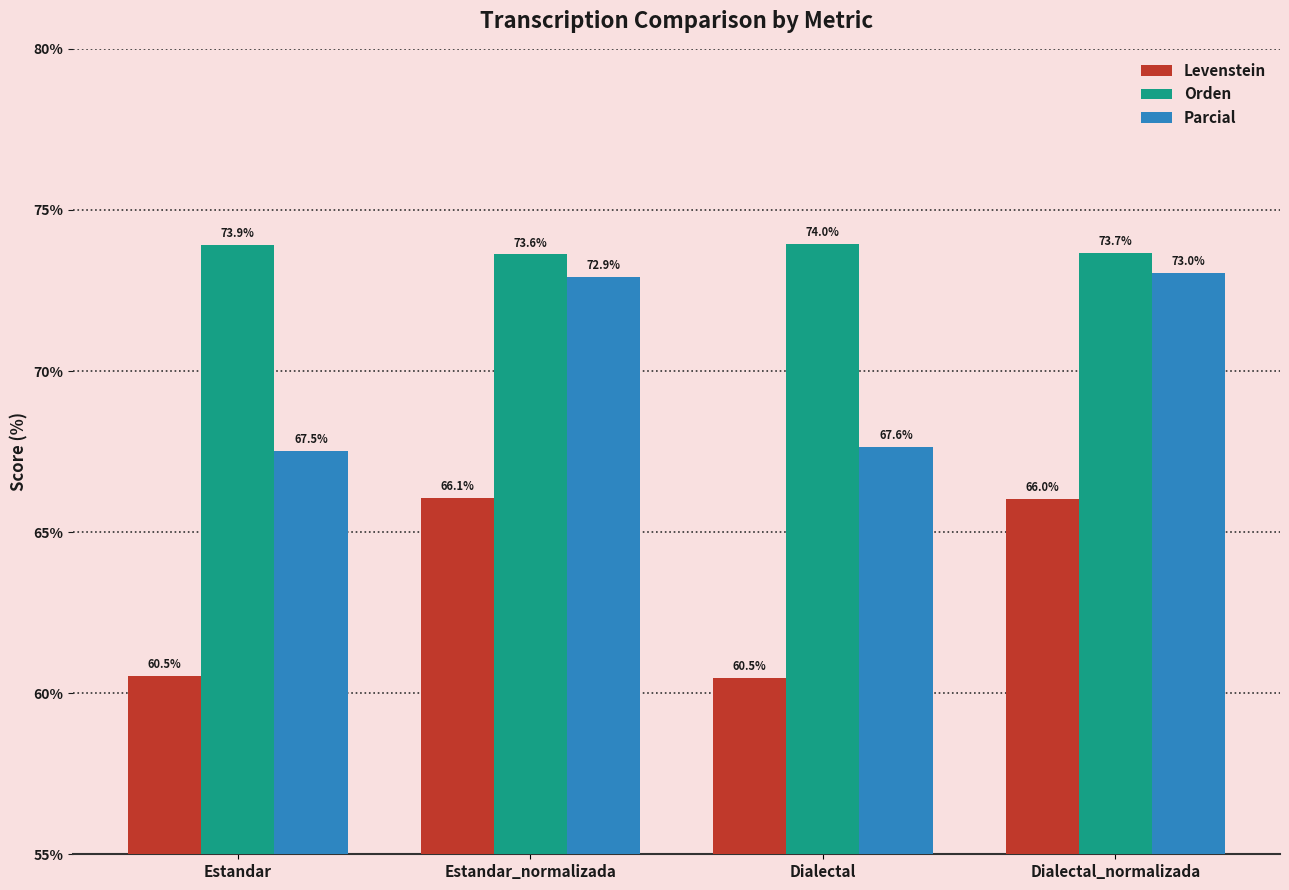

What is the difference between the second highest and second lowest values in the Levenstein series?

5.5